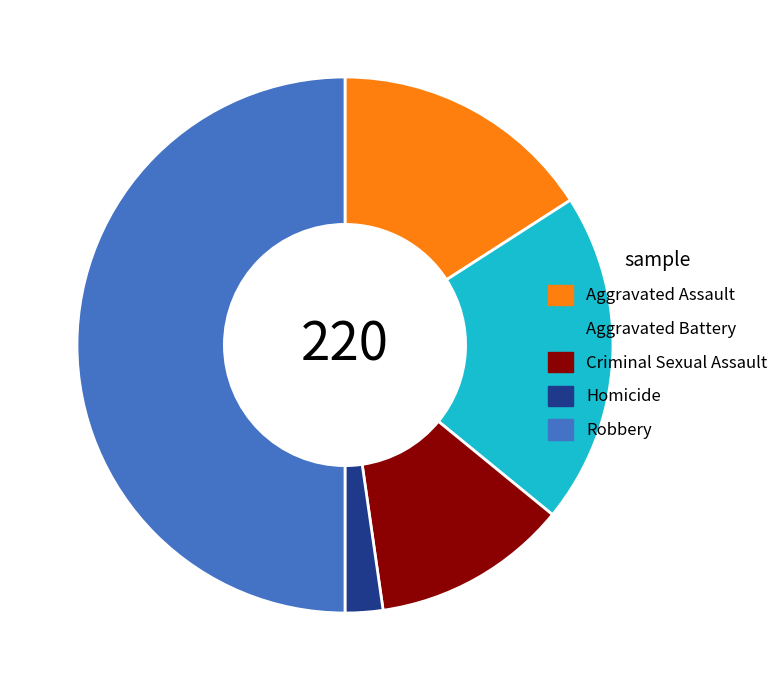

Does Aggravated Assault represent more than half of the total?

No